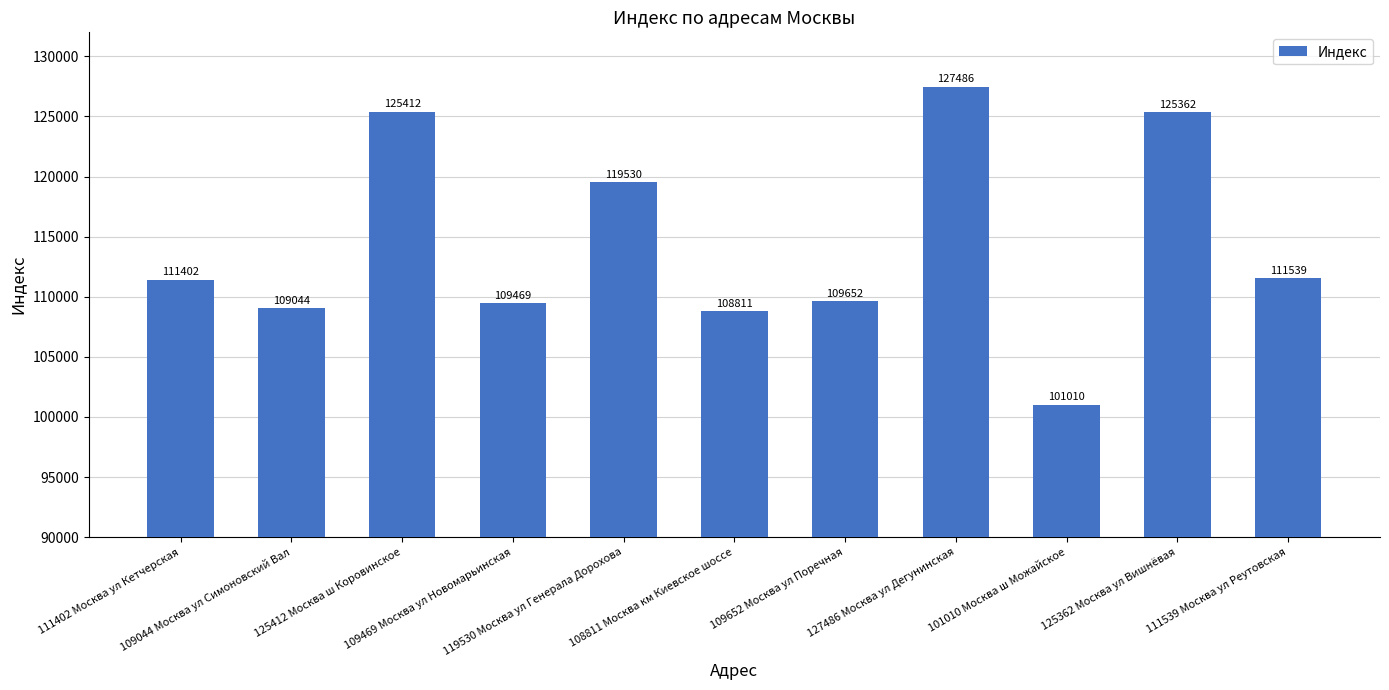

Rank the categories by value from lowest to highest.

101010 Москва ш Можайское, 108811 Москва км Киевское шоссе, 109044 Москва ул Симоновский Вал, 109469 Москва ул Новомарьинская, 109652 Москва ул Поречная, 111402 Москва ул Кетчерская, 111539 Москва ул Реутовская, 119530 Москва ул Генерала Дорохова, 125362 Москва ул Вишнёвая, 125412 Москва ш Коровинское, 127486 Москва ул Дегунинская